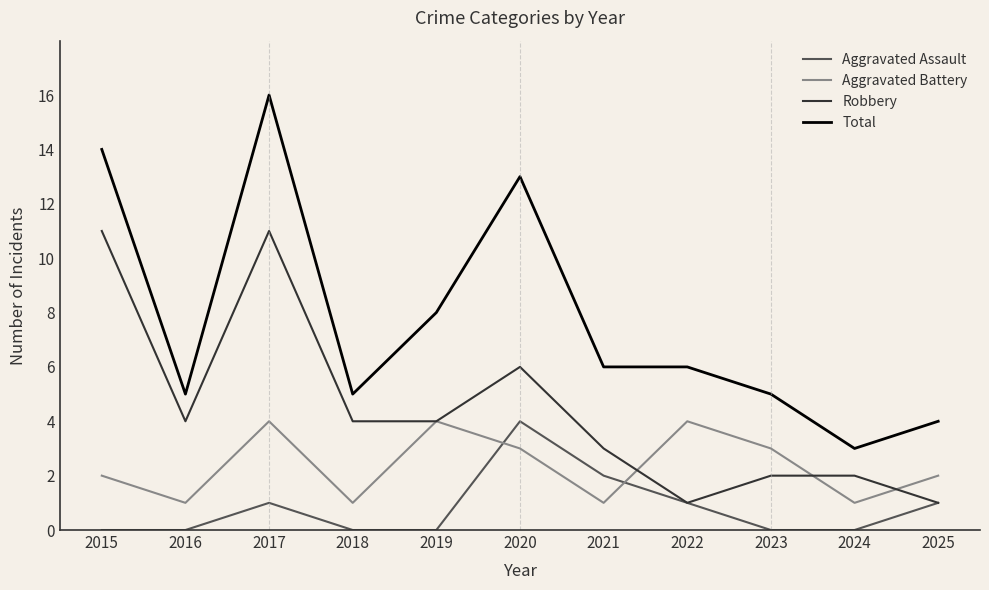

Reading left to right, list all the values displayed in this chart.

Aggravated Assault: 2015=0	2016=0	2017=1	2018=0	2019=0	2020=4	2021=2	2022=1	2023=0	2024=0	2025=1
Aggravated Battery: 2015=2	2016=1	2017=4	2018=1	2019=4	2020=3	2021=1	2022=4	2023=3	2024=1	2025=2
Robbery: 2015=11	2016=4	2017=11	2018=4	2019=4	2020=6	2021=3	2022=1	2023=2	2024=2	2025=1
Total: 2015=14	2016=5	2017=16	2018=5	2019=8	2020=13	2021=6	2022=6	2023=5	2024=3	2025=4